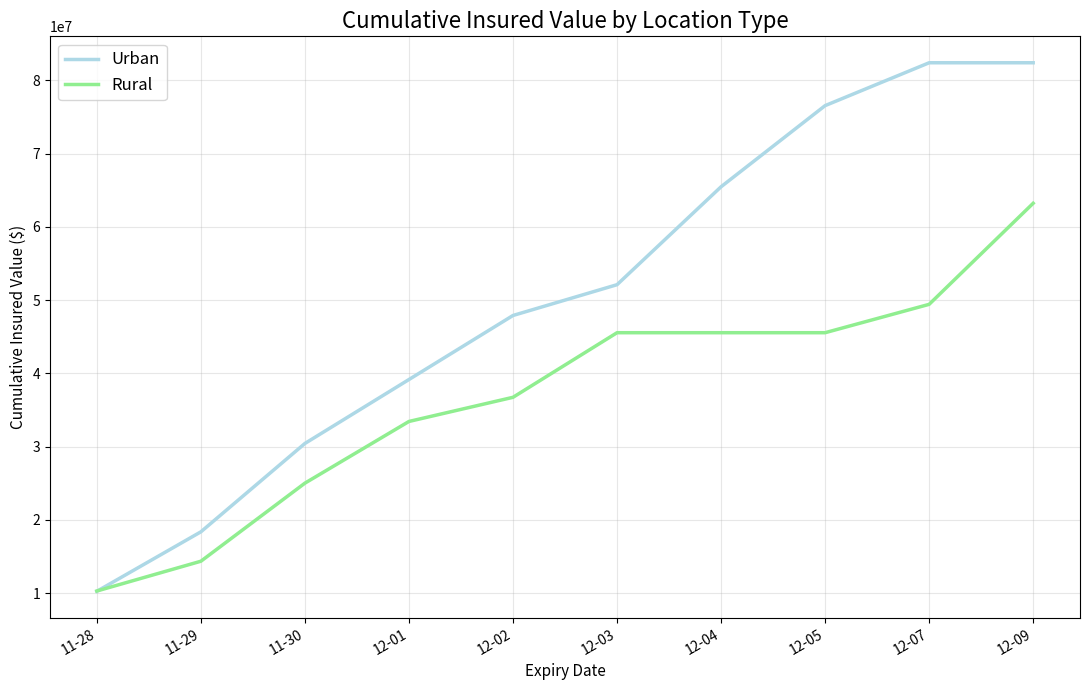

Reading right to left, extract all data points from this chart.

Urban: 12-09=82384758	12-07=82384758	12-05=76534758	12-04=65462158	12-03=52097858	12-02=47896058	12-01=39155940	11-30=30431800	11-29=18371100	11-28=10255600
Rural: 12-09=63209102	12-07=49416502	12-05=45545502	12-04=45545502	12-03=45545502	12-02=36729572	12-01=33433772	11-30=25015172	11-29=14358577	11-28=10293582